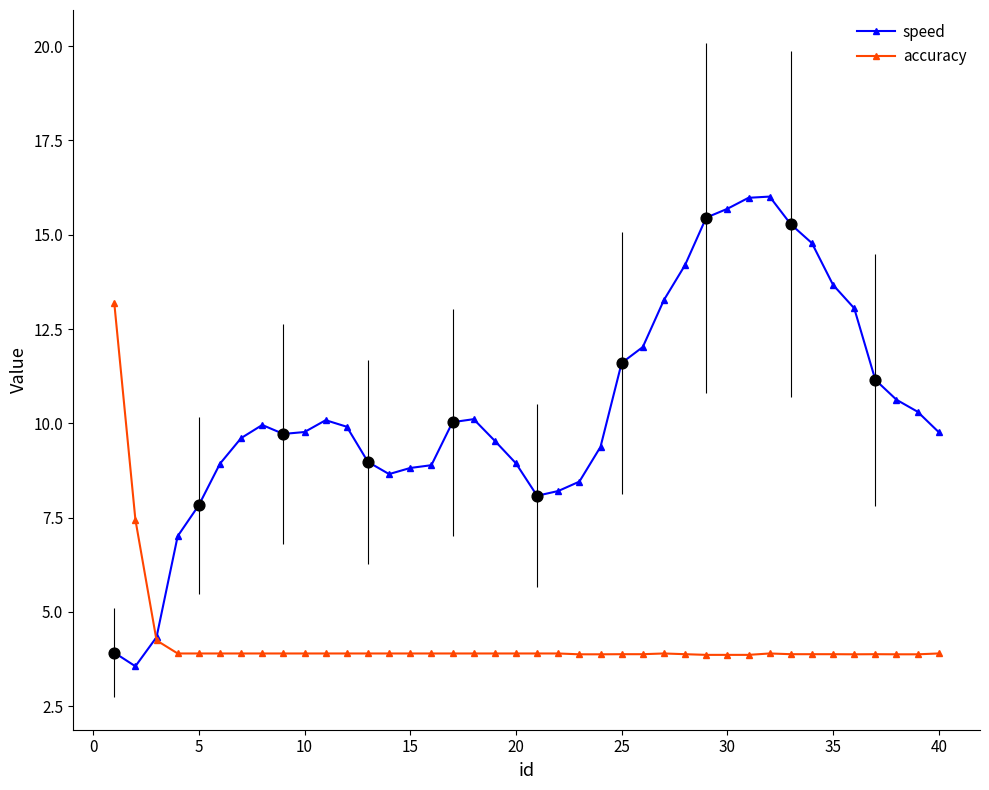

Which series has the largest total across all categories?

speed